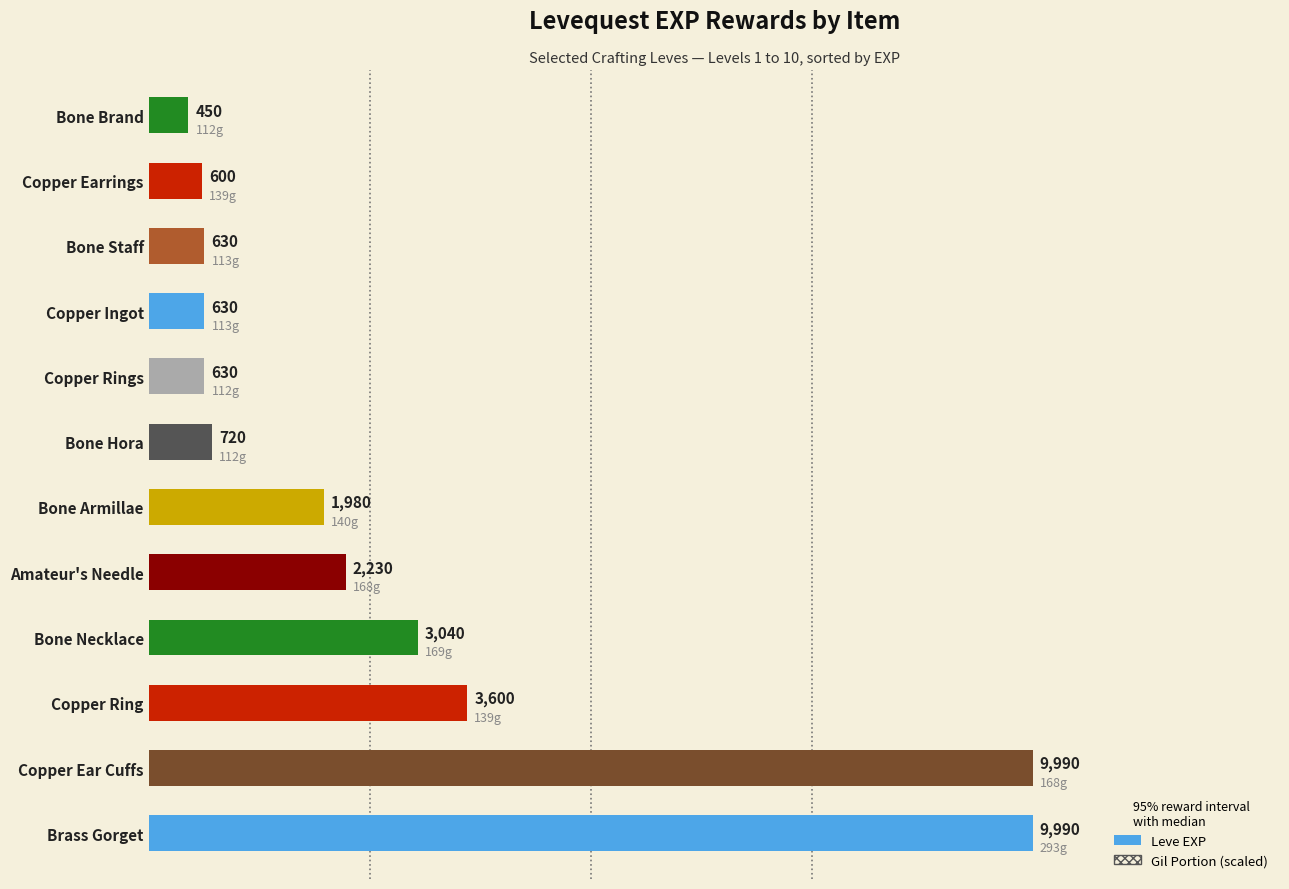

Rank the categories by value from lowest to highest.

Bone Brand, Copper Earrings, Copper Rings, Copper Ingot, Bone Staff, Bone Hora, Bone Armillae, Amateur's Needle, Bone Necklace, Copper Ring, Brass Gorget, Copper Ear Cuffs